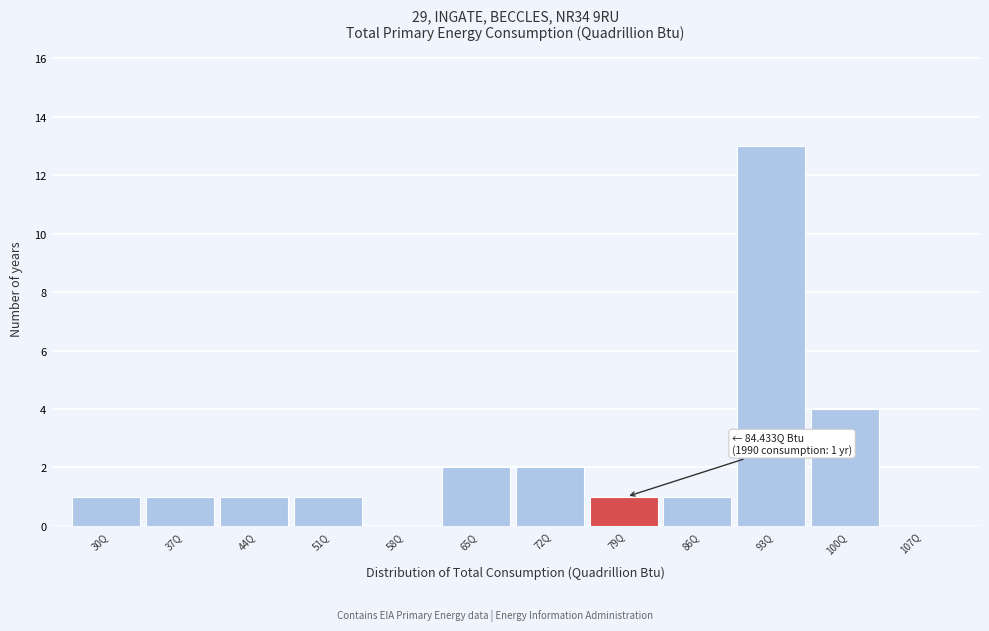

Is it true that the value at 100Q is 6?

False